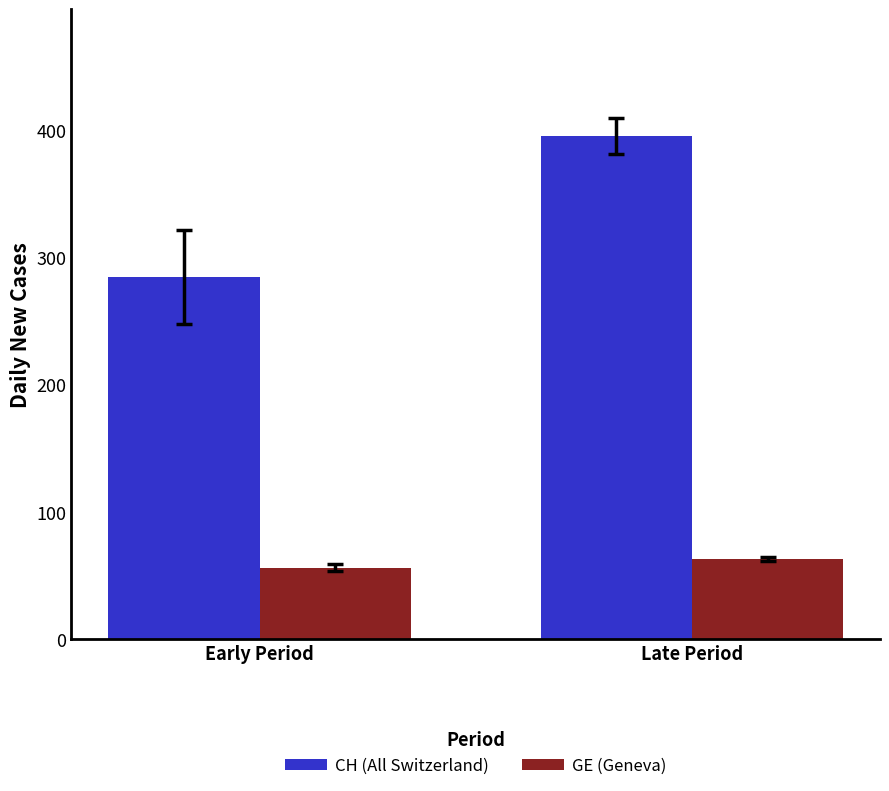

Does the chart contain any negative values?

No